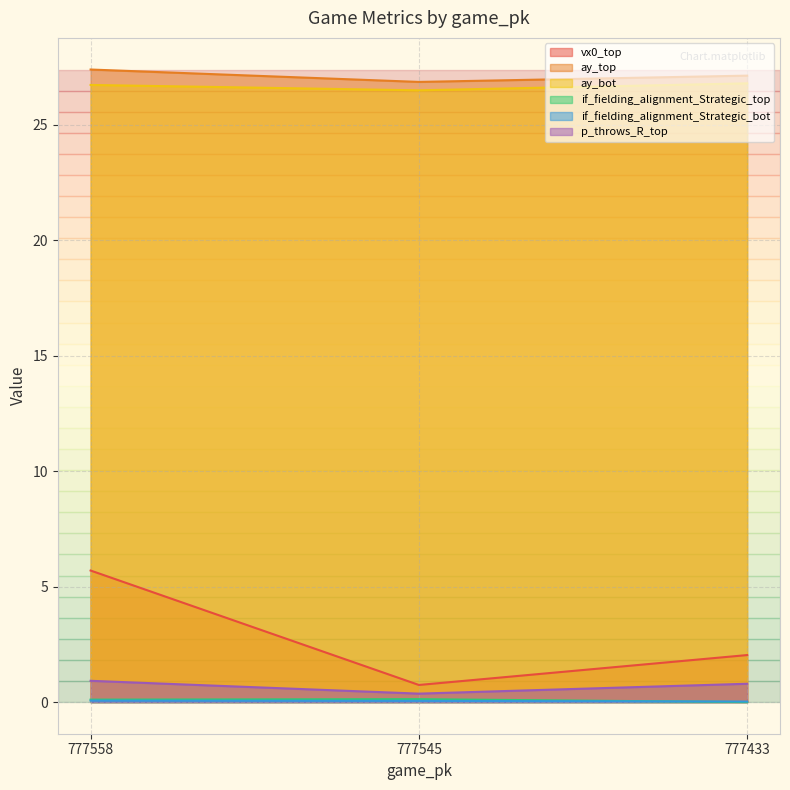

What are all the series names shown in the legend?

vx0_top, ay_top, ay_bot, if_fielding_alignment_Strategic_top, if_fielding_alignment_Strategic_bot, p_throws_R_top